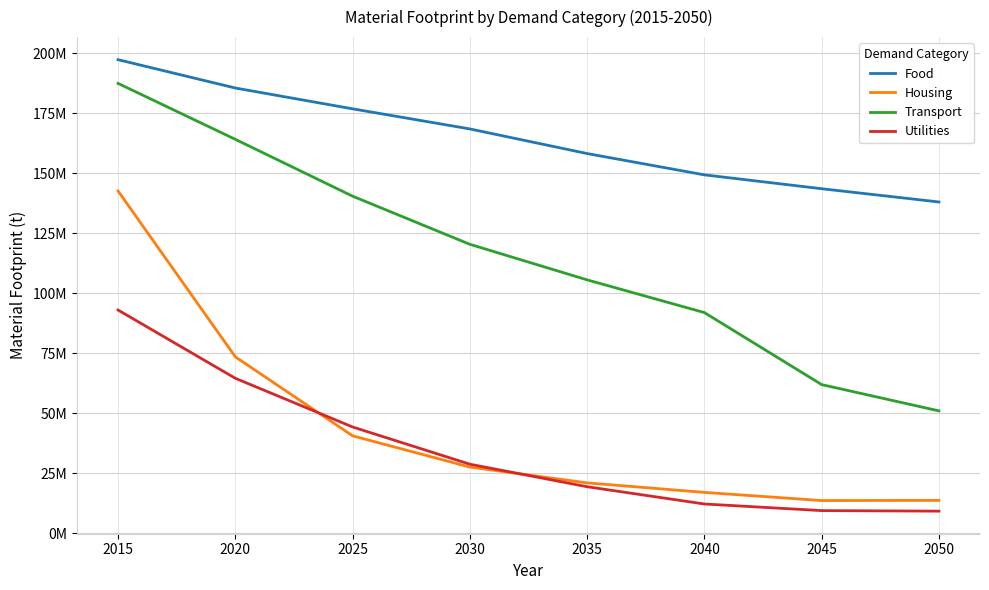

Reading right to left, transcribe all the data shown in this chart.

Food: 137978790.7	143495626.3	149270739.6	158144093.7	168397673.0	176768378.8	185437504.1	197236072.1
Housing: 13714423.3	13638800.9	17041266.5	21001800.2	27579724.0	40597887.2	73494425.7	142559249.8
Transport: 50980631.4	61924246.5	91913958.1	105542731.1	120349186.5	140394130.4	164068212.2	187361967.8
Utilities: 9228798.0	9459631.4	12209543.8	19395229.1	28775069.0	44279047.8	64557440.7	92989301.7